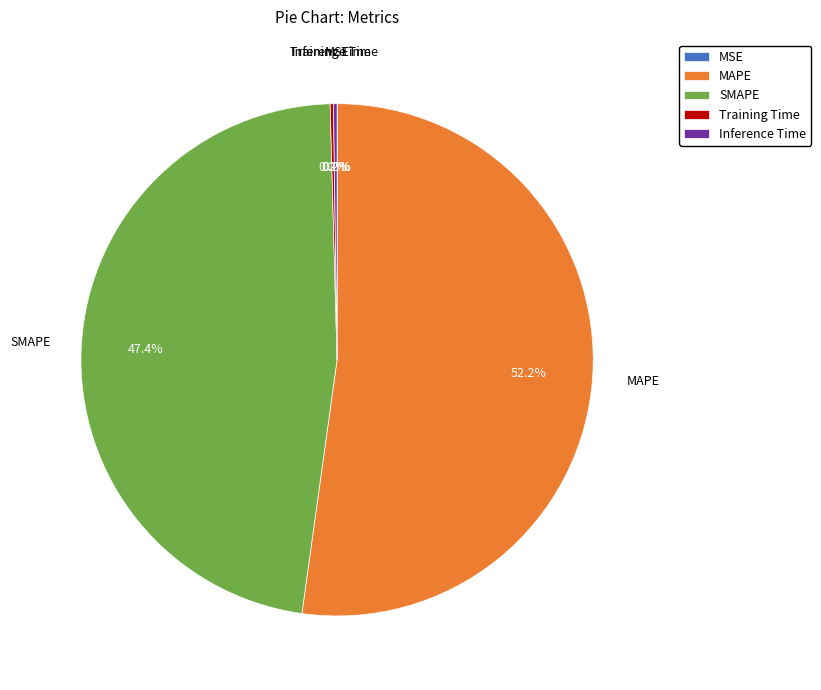

Which slice represents more than half of the pie?

MAPE